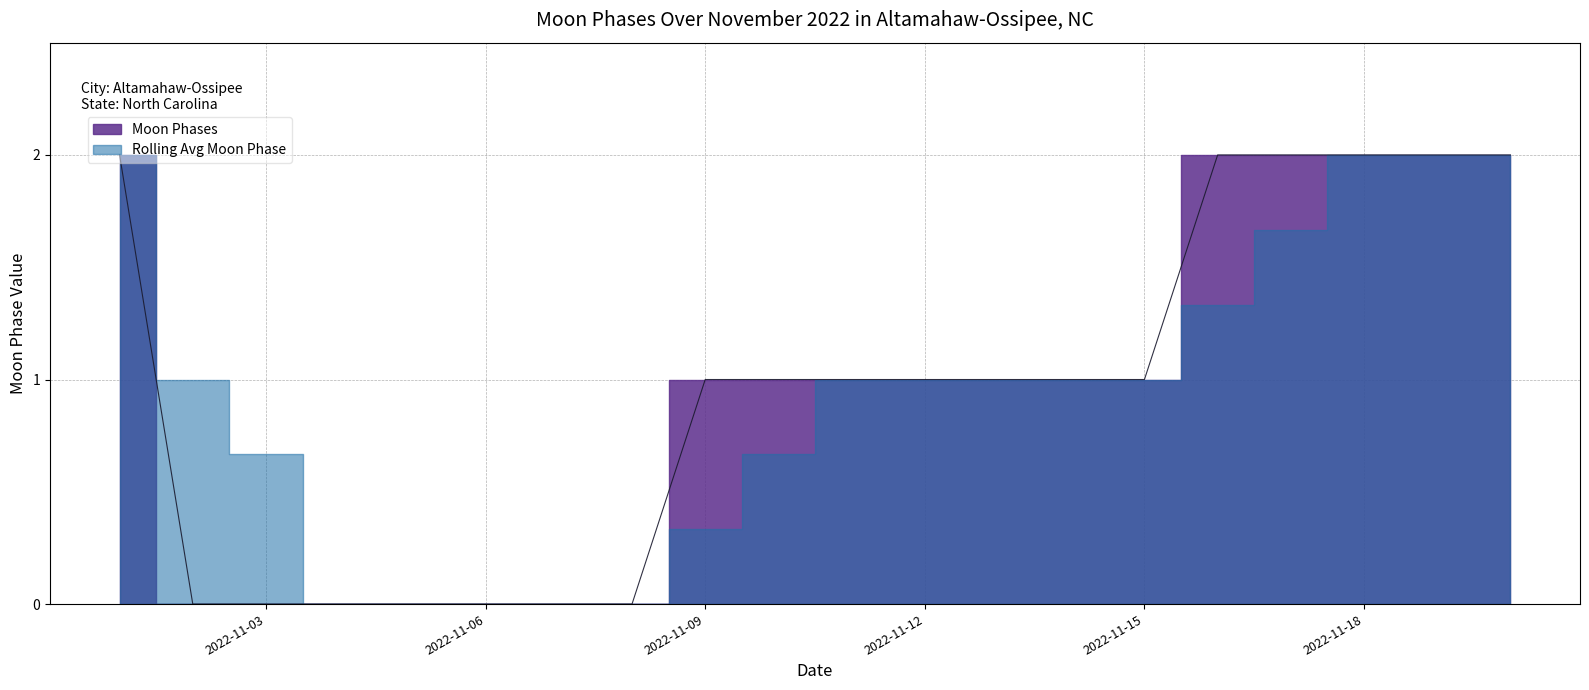

List the labels in order of value, smallest first.

2022-11-02, 2022-11-03, 2022-11-04, 2022-11-05, 2022-11-06, 2022-11-07, 2022-11-08, 2022-11-09, 2022-11-10, 2022-11-11, 2022-11-12, 2022-11-13, 2022-11-14, 2022-11-15, 2022-11-01, 2022-11-16, 2022-11-17, 2022-11-18, 2022-11-19, 2022-11-20